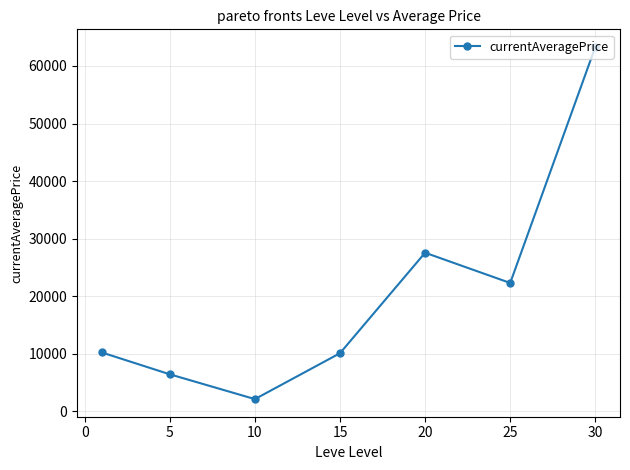

How many interior local valleys (lower than both neighbors) does the data have?

2